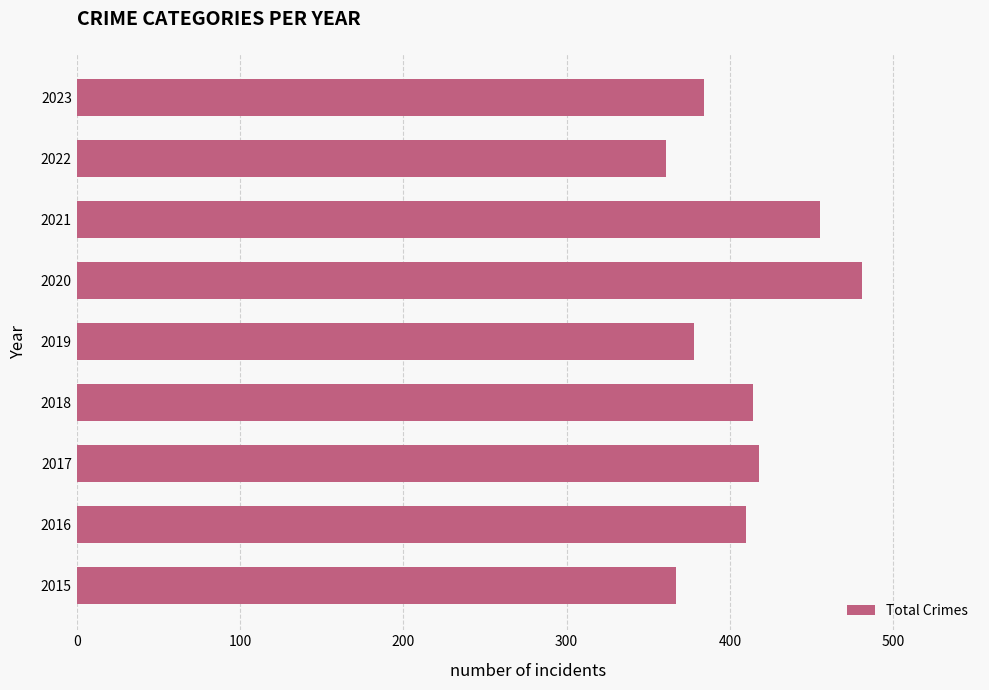

Which has a higher value, 2019 or 2017?

2017